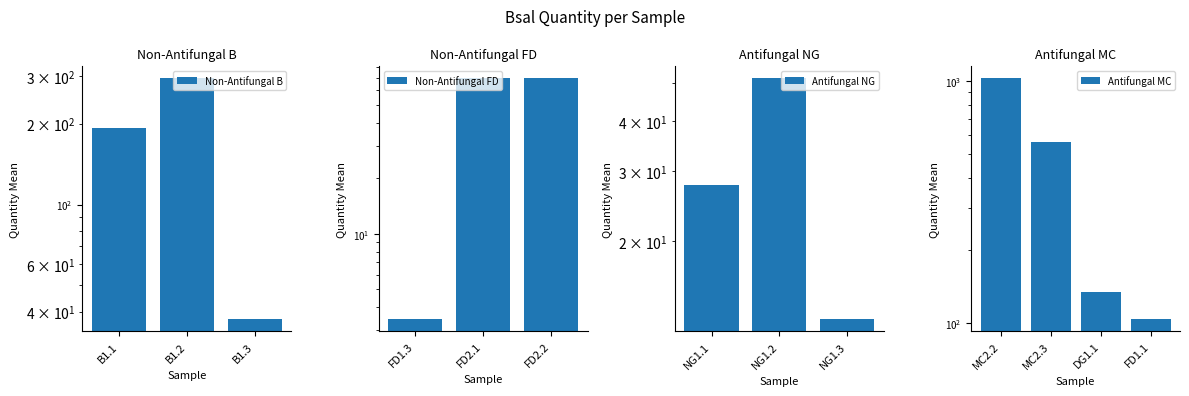

What is the value of the D7_NA_B1 bar at the 2nd from the left?

294.8